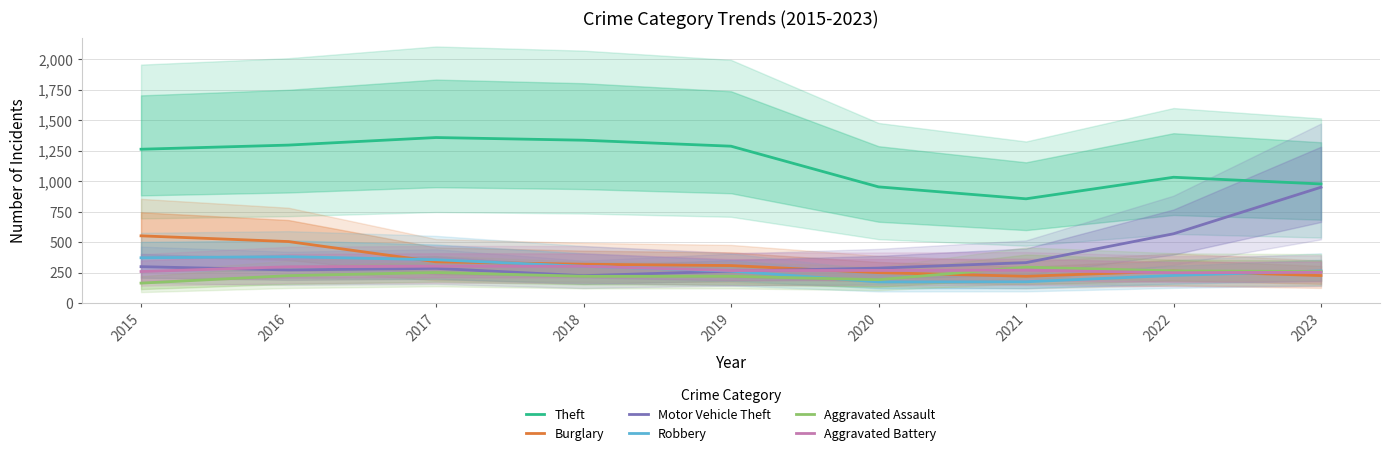

What is the sum of the Burglary values at 2023 and 2018?

545